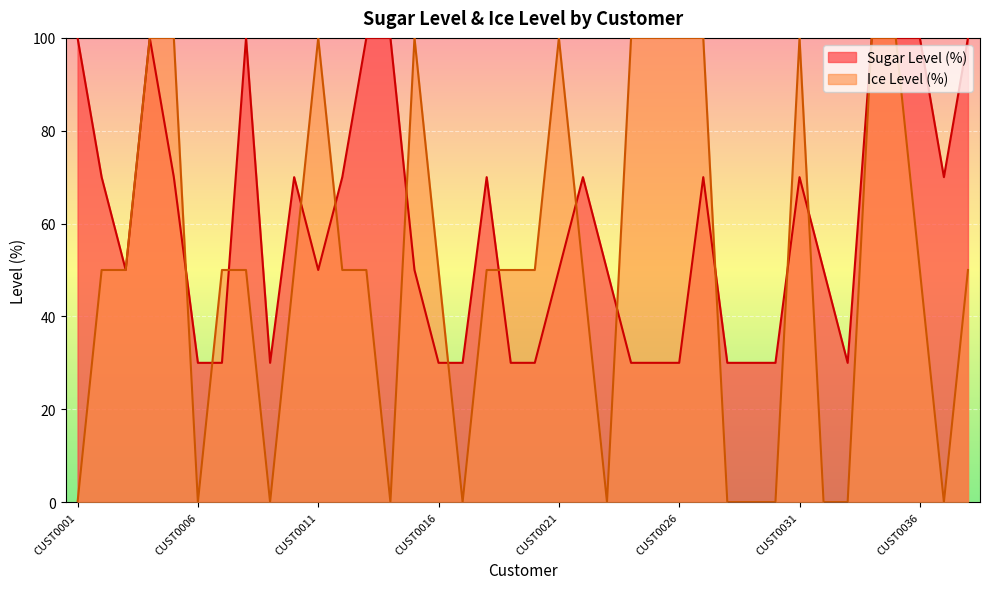

The Sugar Level (%) series shows 53 at CUST0019. True or false?

False